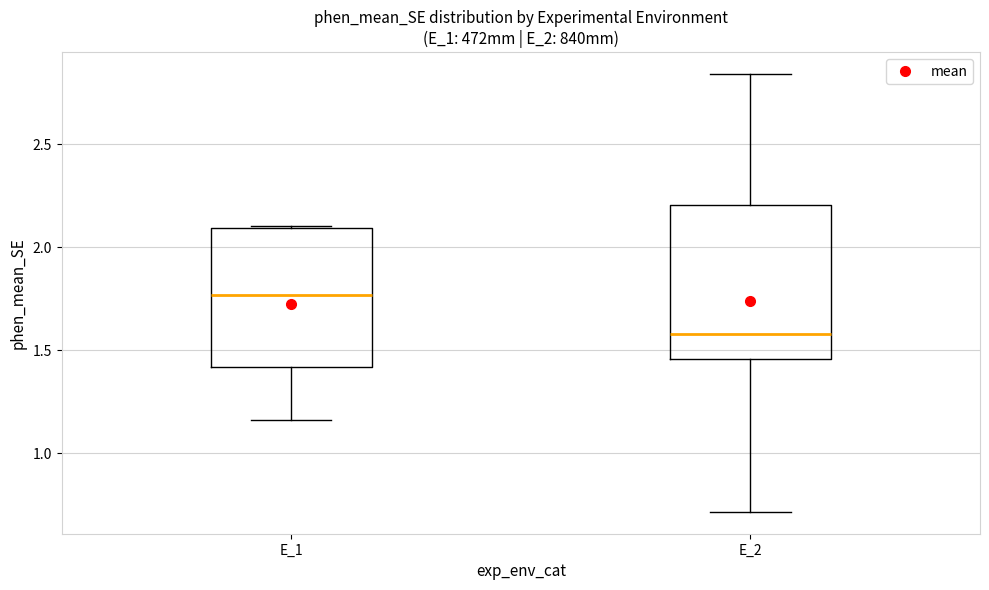

Where is the lower edge of the box for E_1 on the y-axis? The values are not printed on the chart, so give them approximately, as read against the axis.

1.40